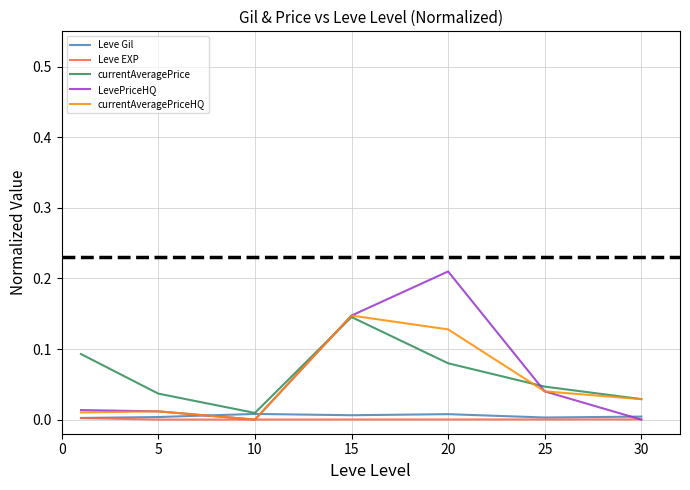

At how many categories does at least one series exceed 0?

7